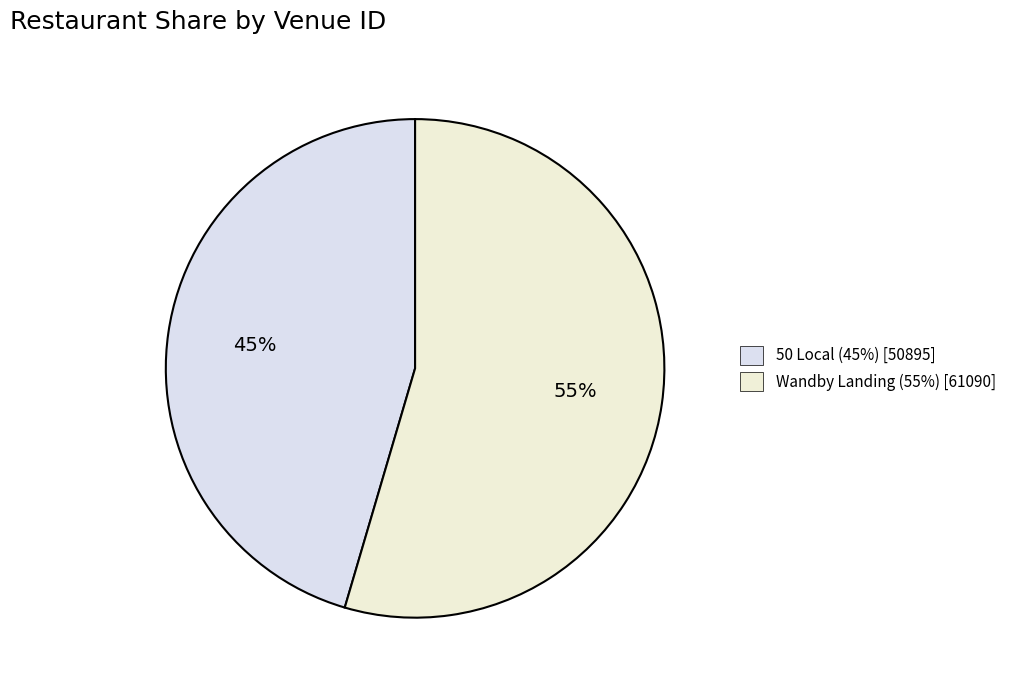

Which category has the biggest portion of the pie?

Wandby Landing